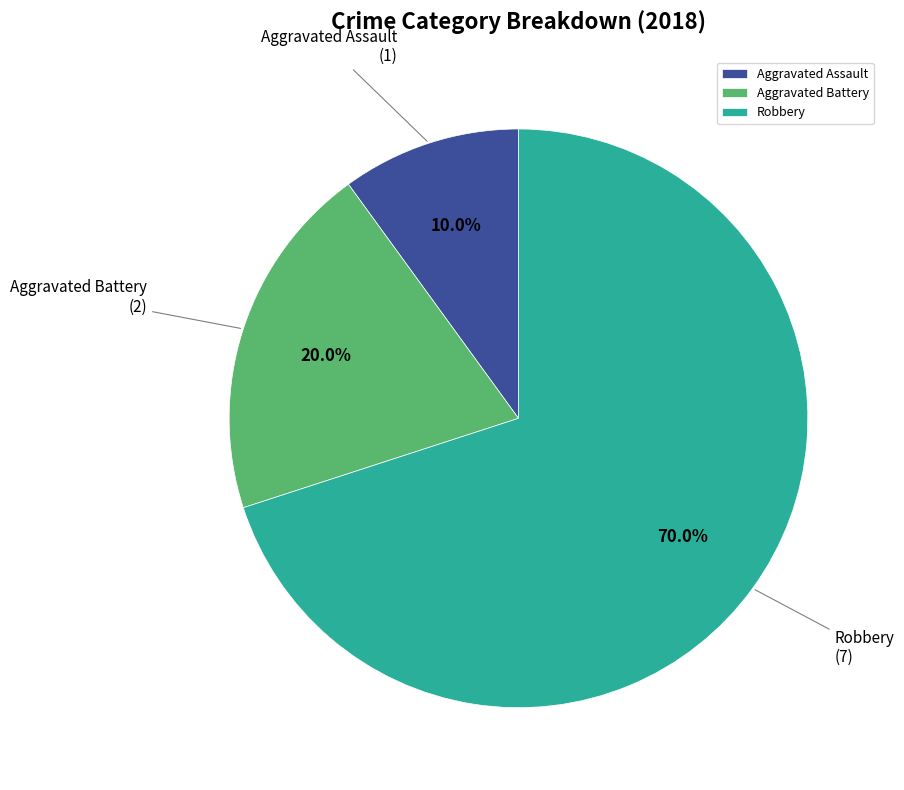

Does Aggravated Battery represent more than half of the total?

No